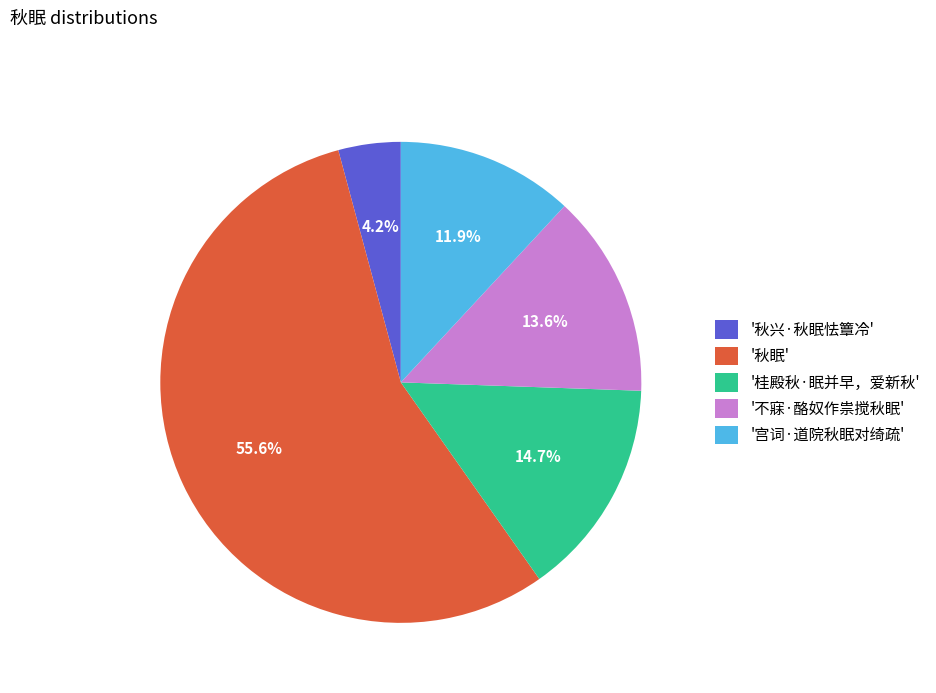

Count the number of slices in the pie.

5